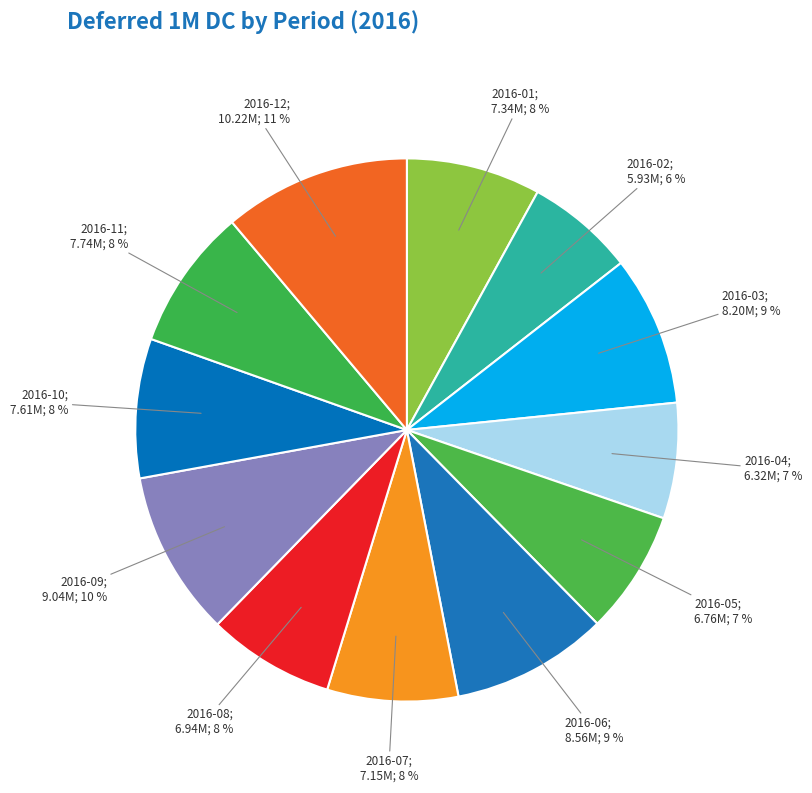

How many slices are in this pie chart?

12